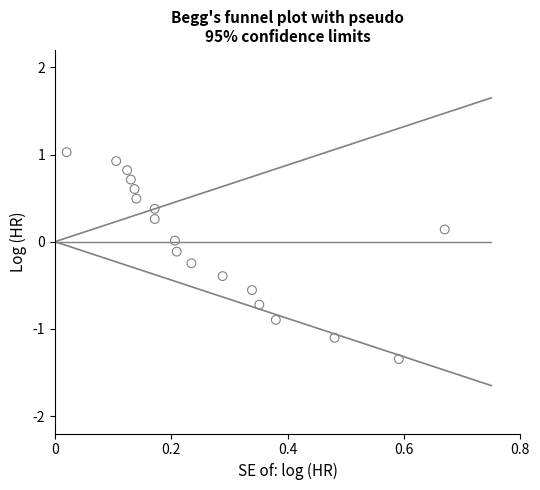

What is the range of X values (max minus min)?

0.7